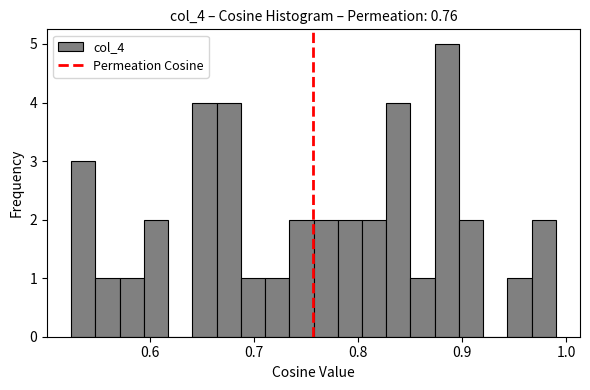

Read against the x-axis, roughly where is the centre of the tallest bar?

0.89